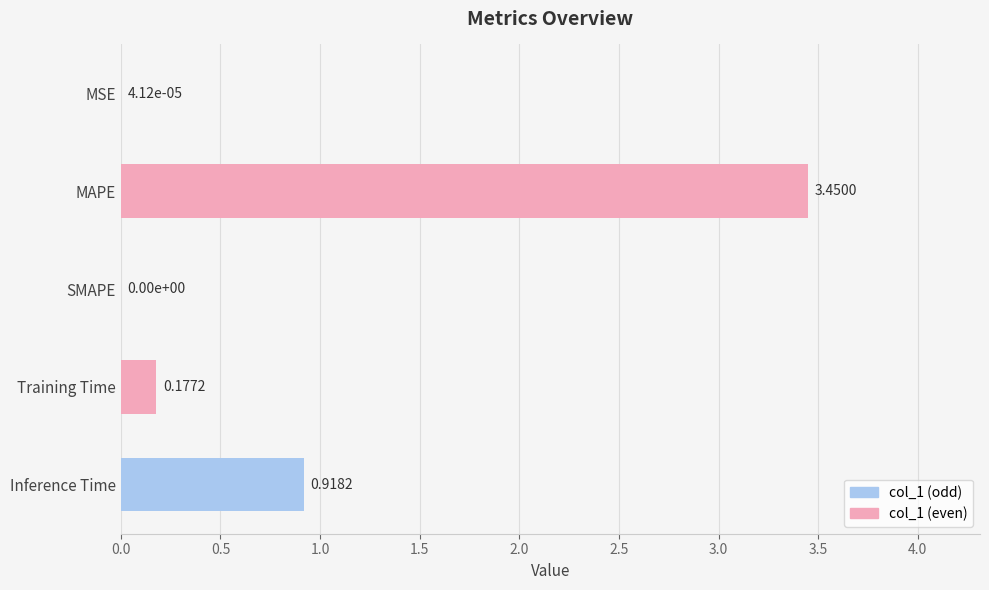

Which category has the highest value across all series?

MAPE